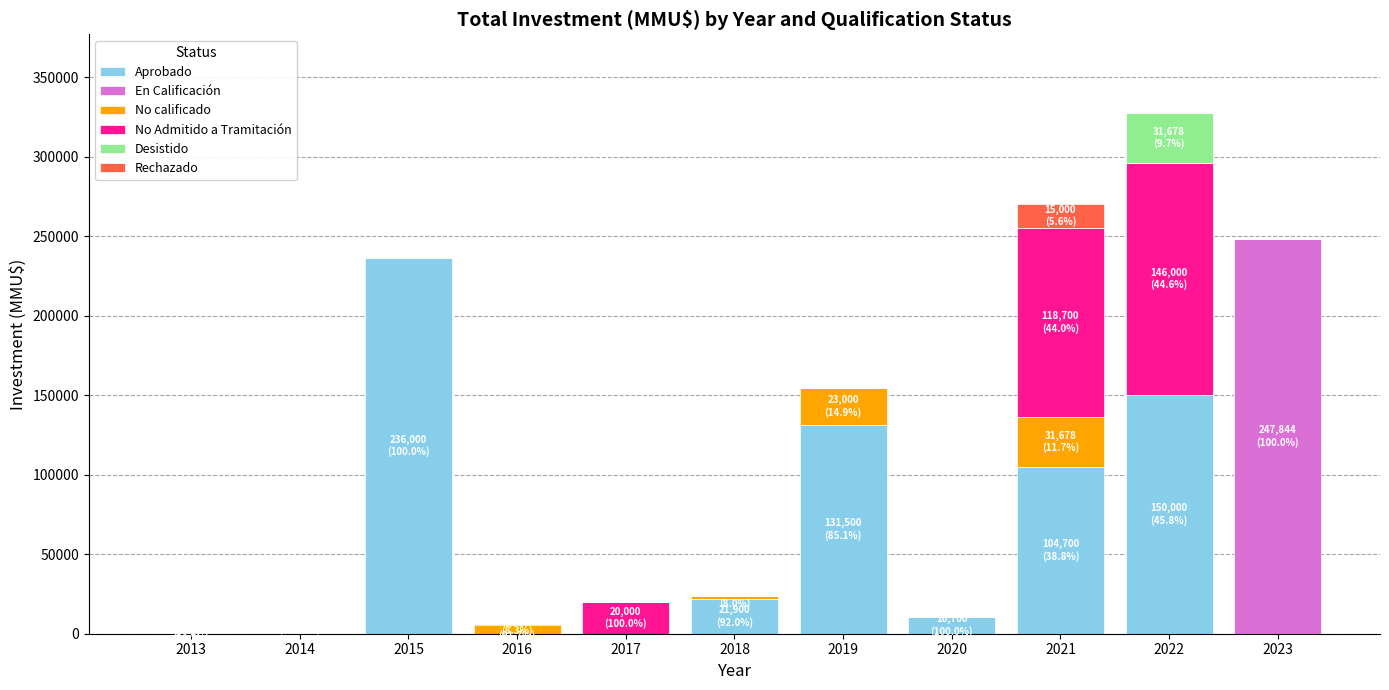

What is the maximum value for Aprobado?

236000